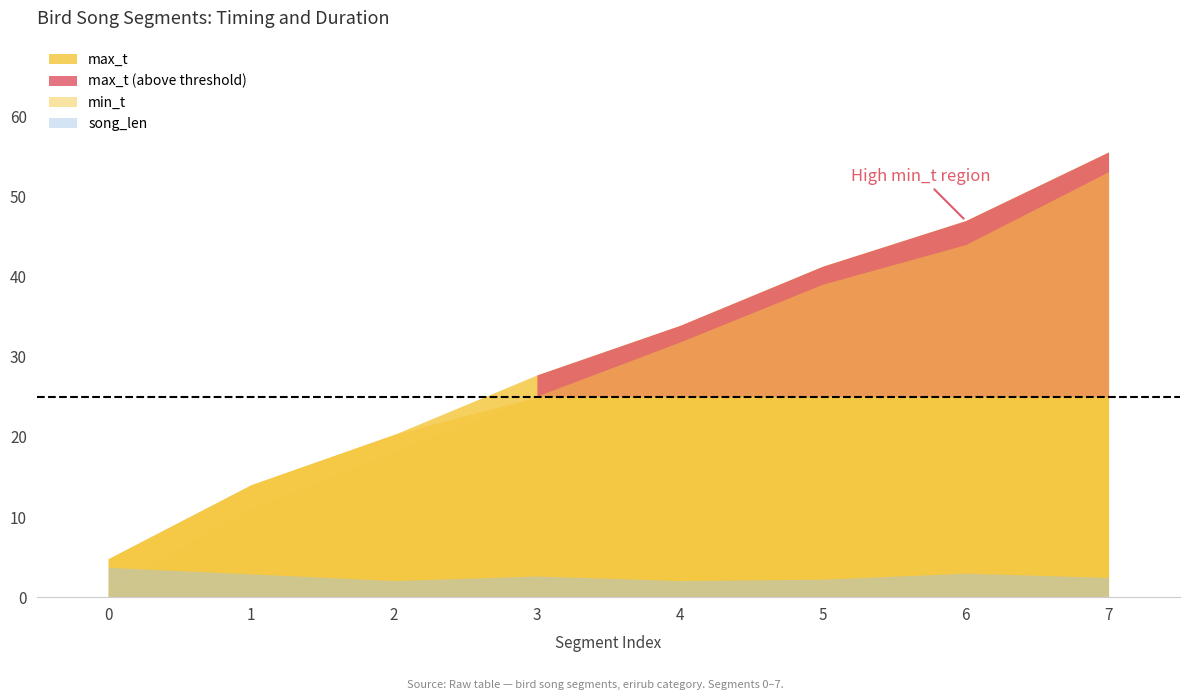

What is the difference between the second highest and minimum values in the song_len series?

0.9